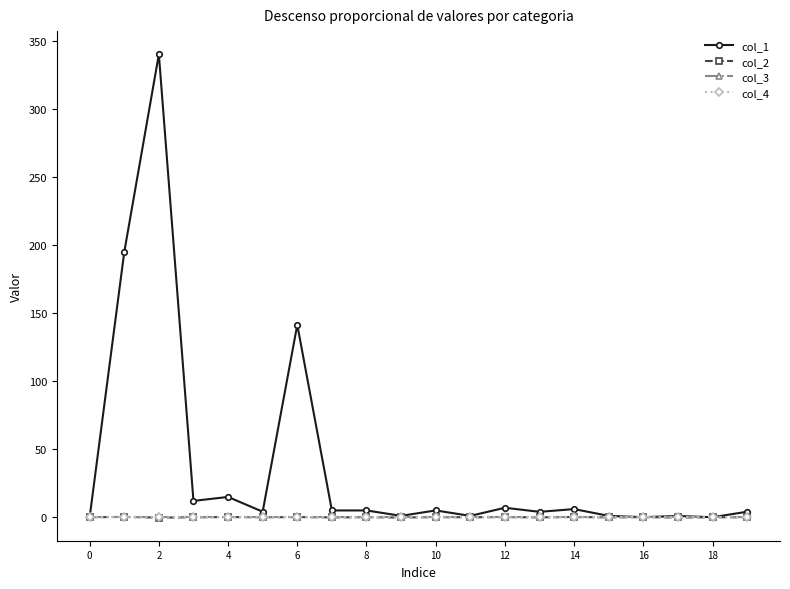

Where is the first local maximum for col_1?

2